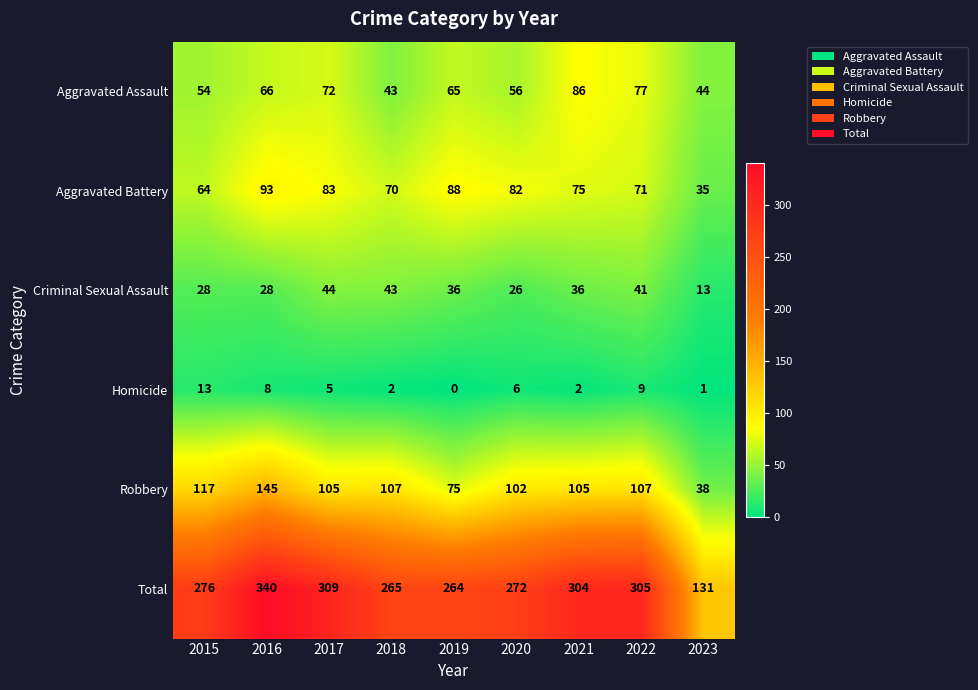

At which category does the chart reach its minimum across all series?

2019